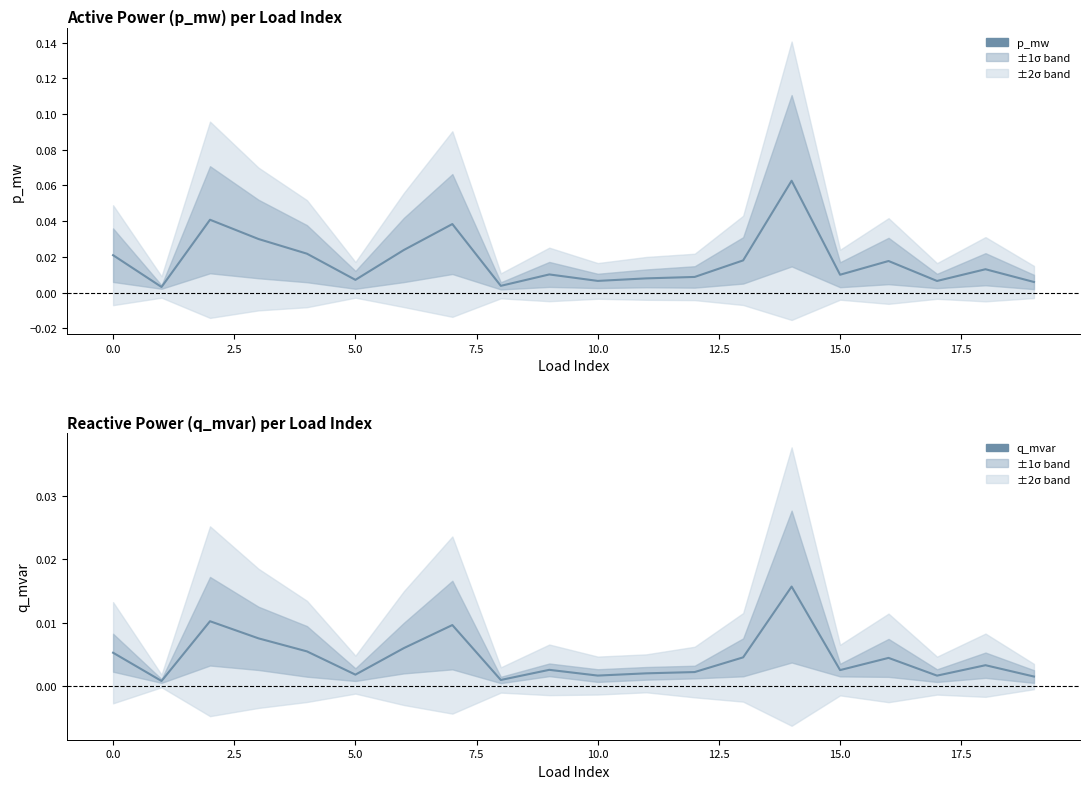

The p_mw series shows 0.0 at 5.0. True or false?

False